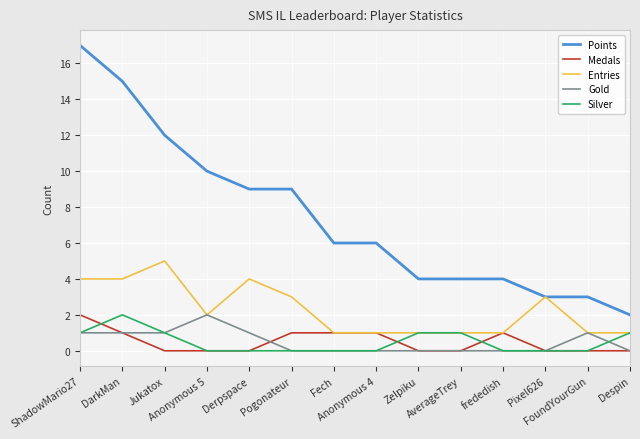

True or false: Points and Silver intersect in this chart.

False